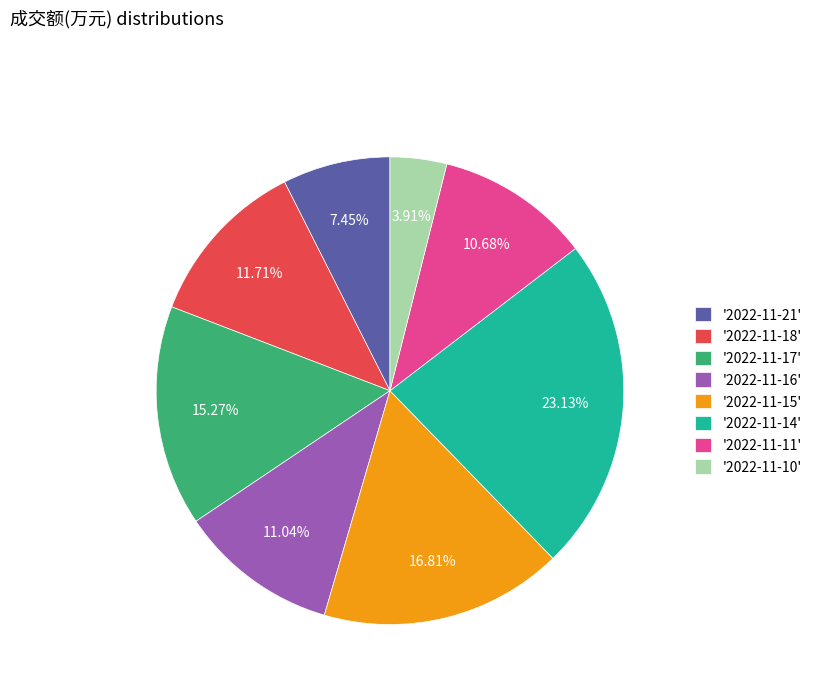

Does any single category account for the majority?

No